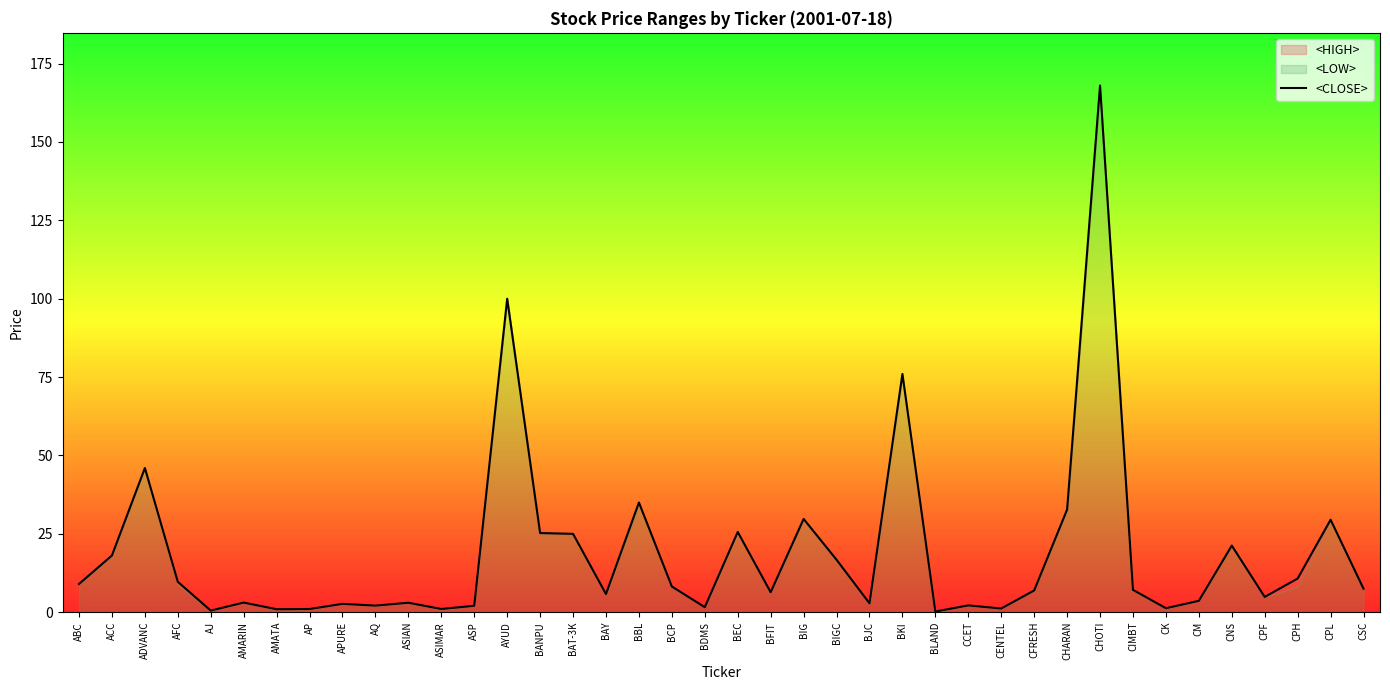

Which label corresponds to the smallest value in the chart?

BLAND